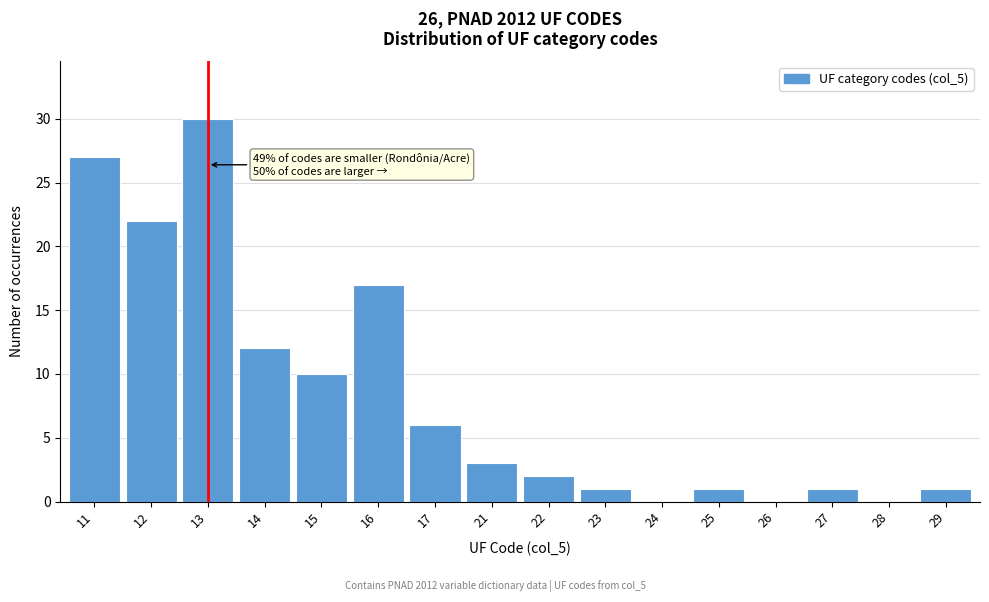

Reading left to right, transcribe all the data shown in this chart.

11=27	12=22	13=30	14=12	15=10	16=17	17=6	21=3	22=2	23=1	24=0	25=1	26=0	27=1	28=0	29=1